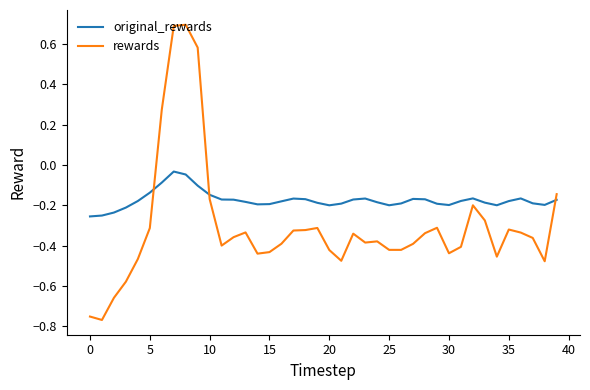

Rank the series by their maximum value, from highest to lowest.

rewards, original_rewards